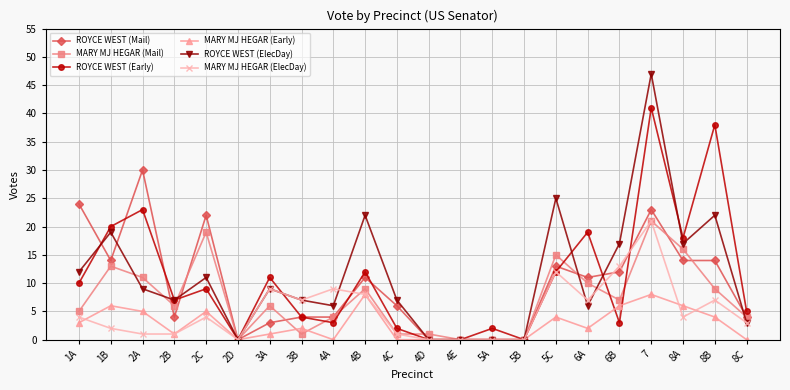

At which category is the sum across all series the highest?

7